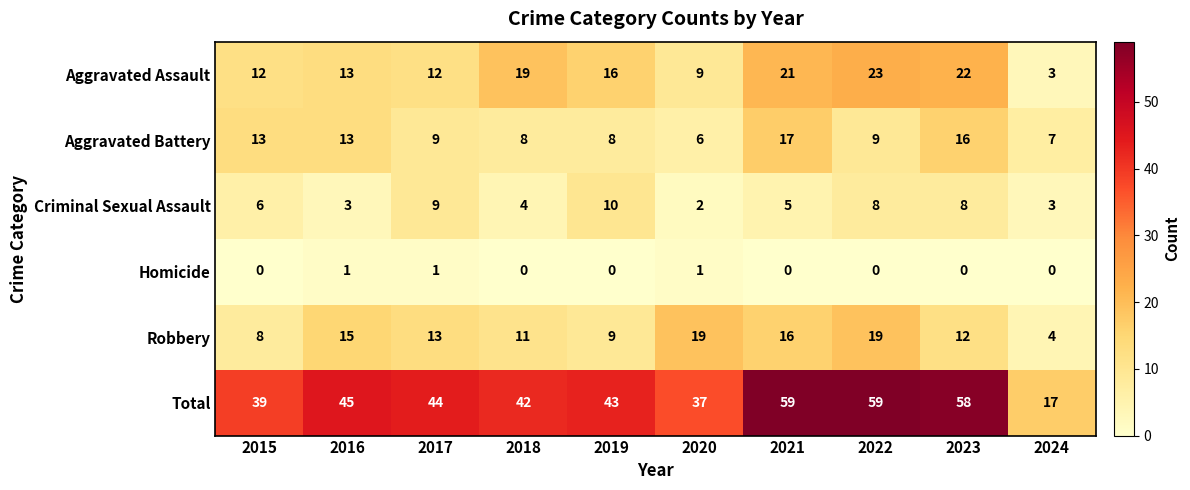

Is the value of Total at 2019 greater than the value of Aggravated Assault at 2024?

Yes